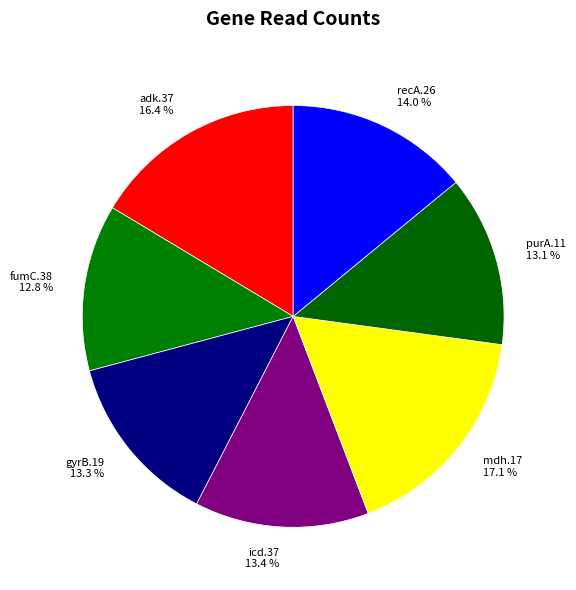

Count the number of slices in the pie.

7